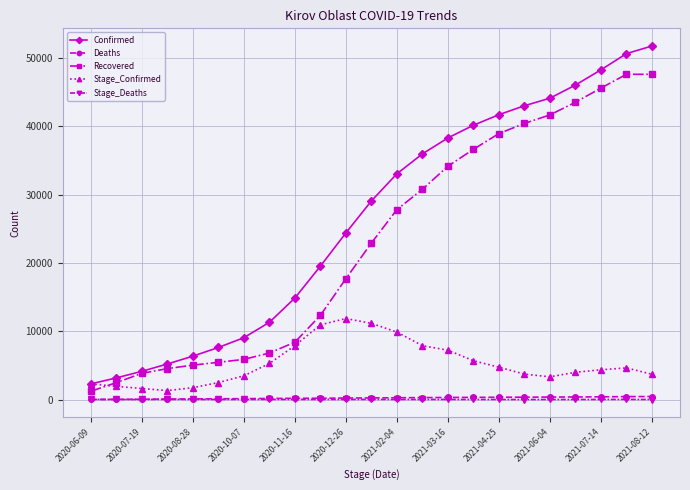

What is the maximum value shown in the chart?

51787